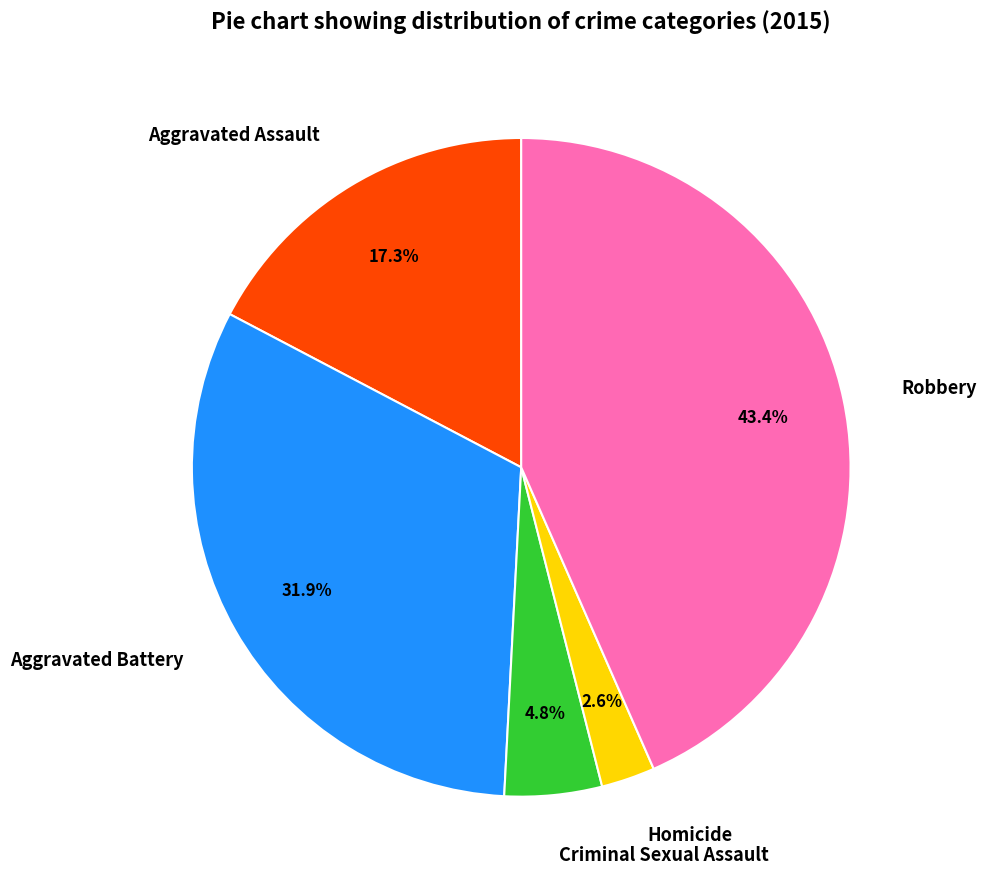

To the nearest percent, what is the average slice percentage?

20%